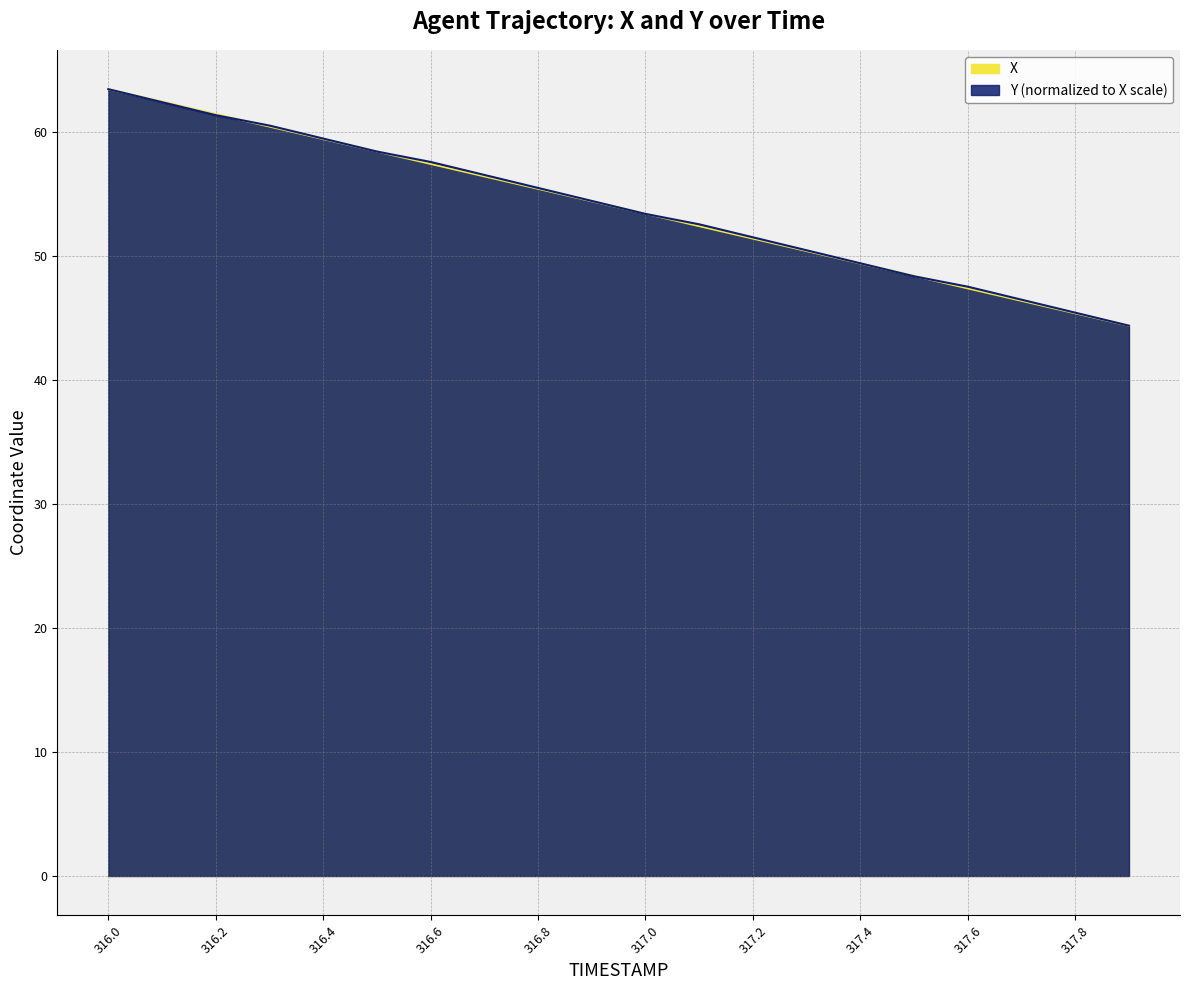

At which label does X first exceed 54?

316.0